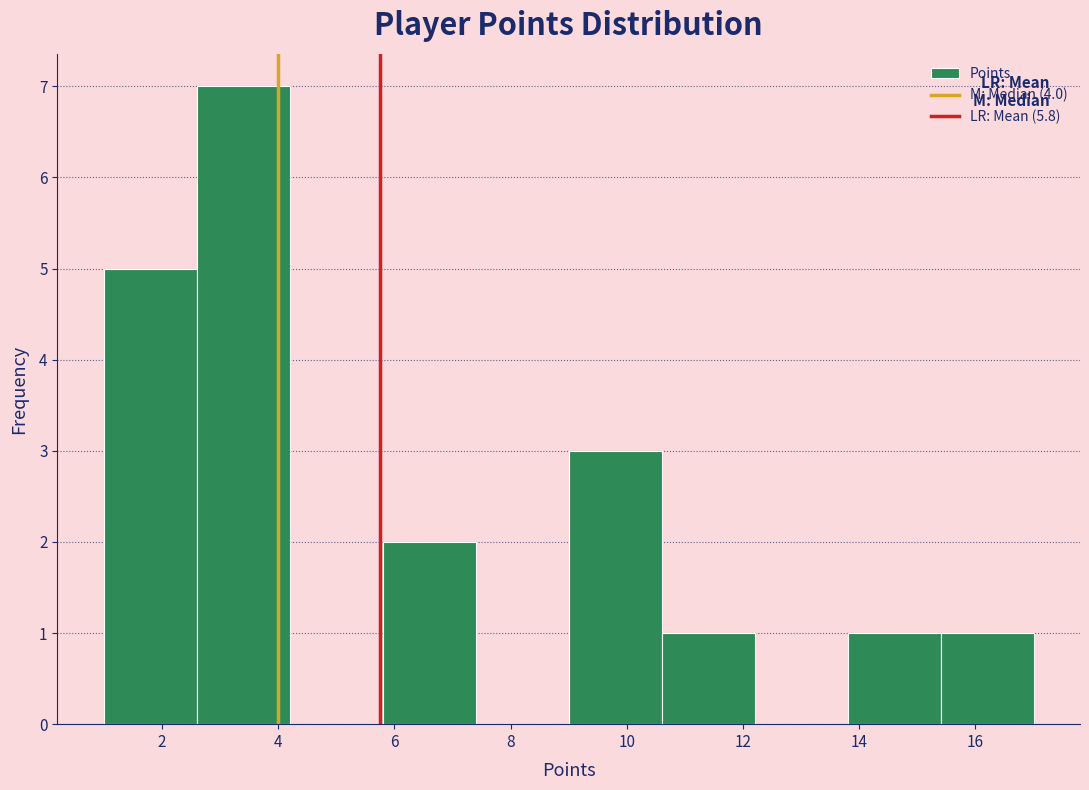

Which range on the x-axis has the tallest bar?

2.6 to 4.2